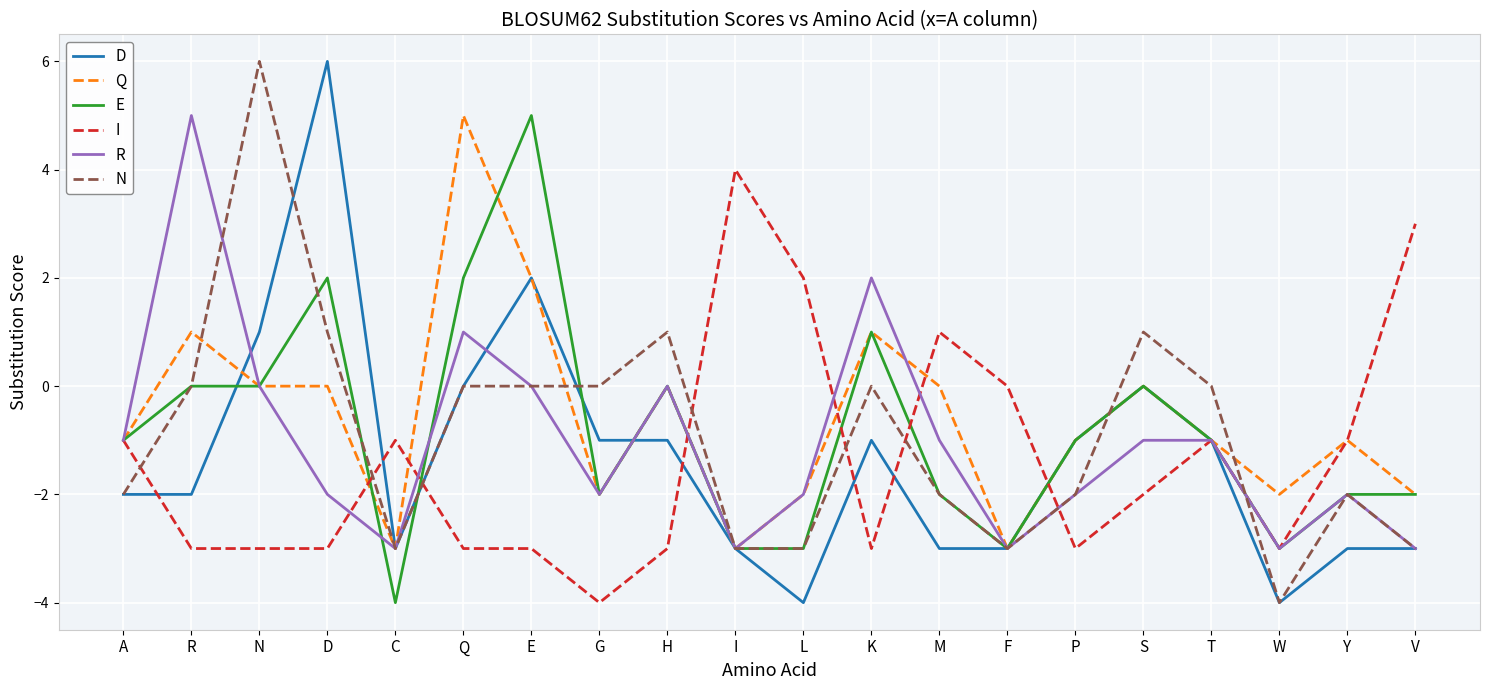

How many values in the I series exceed -2?

9